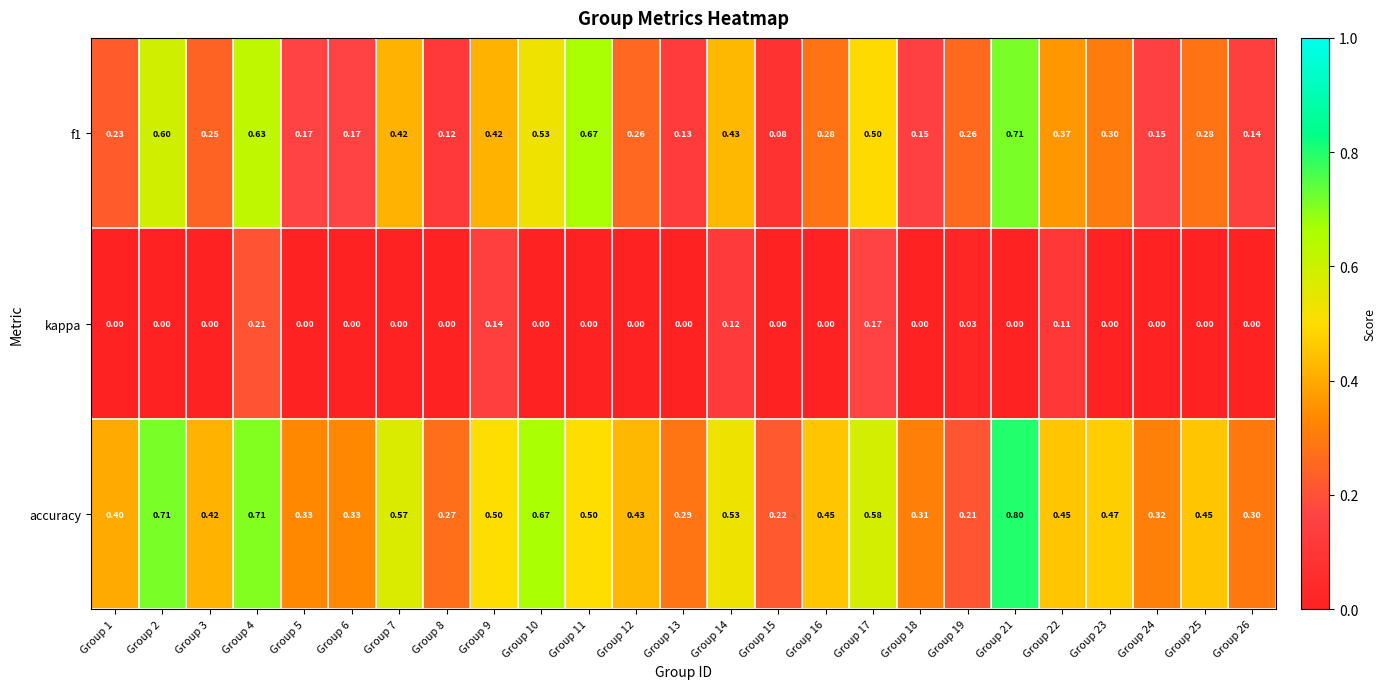

Which series has the largest total across all categories?

accuracy